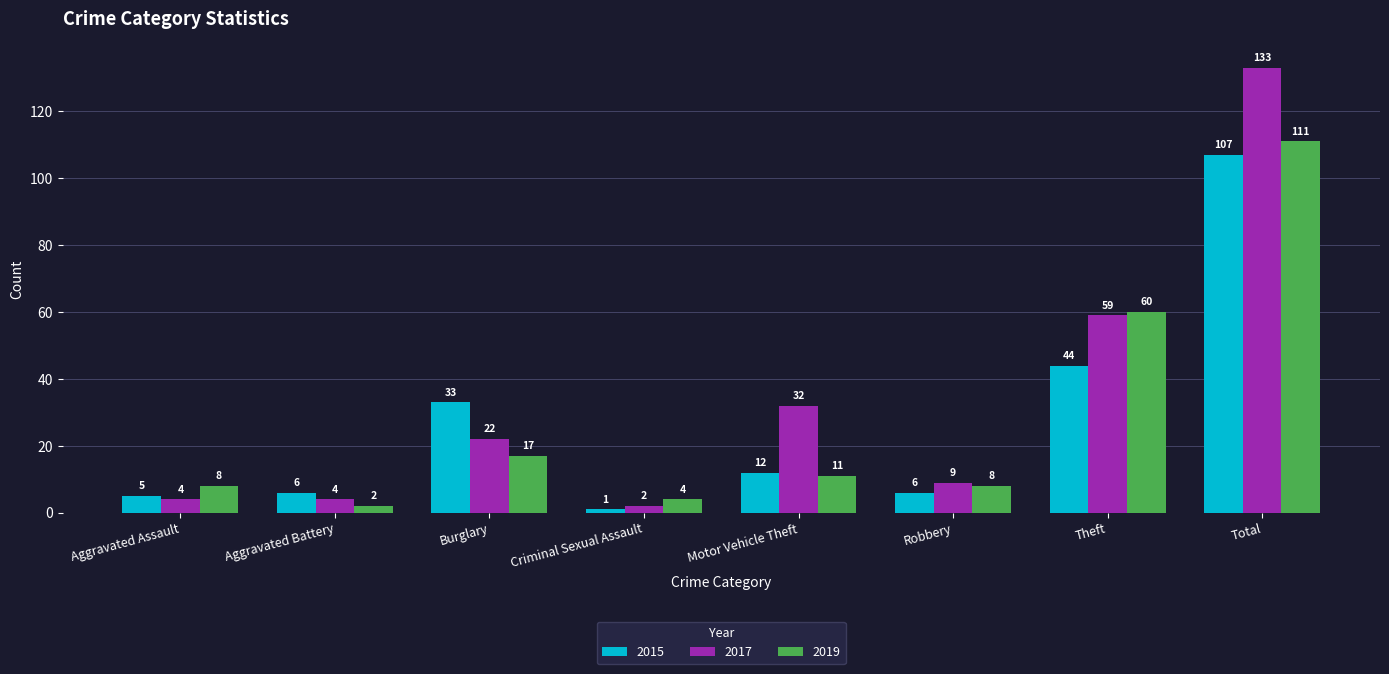

Read the 2017 value at Total.

133